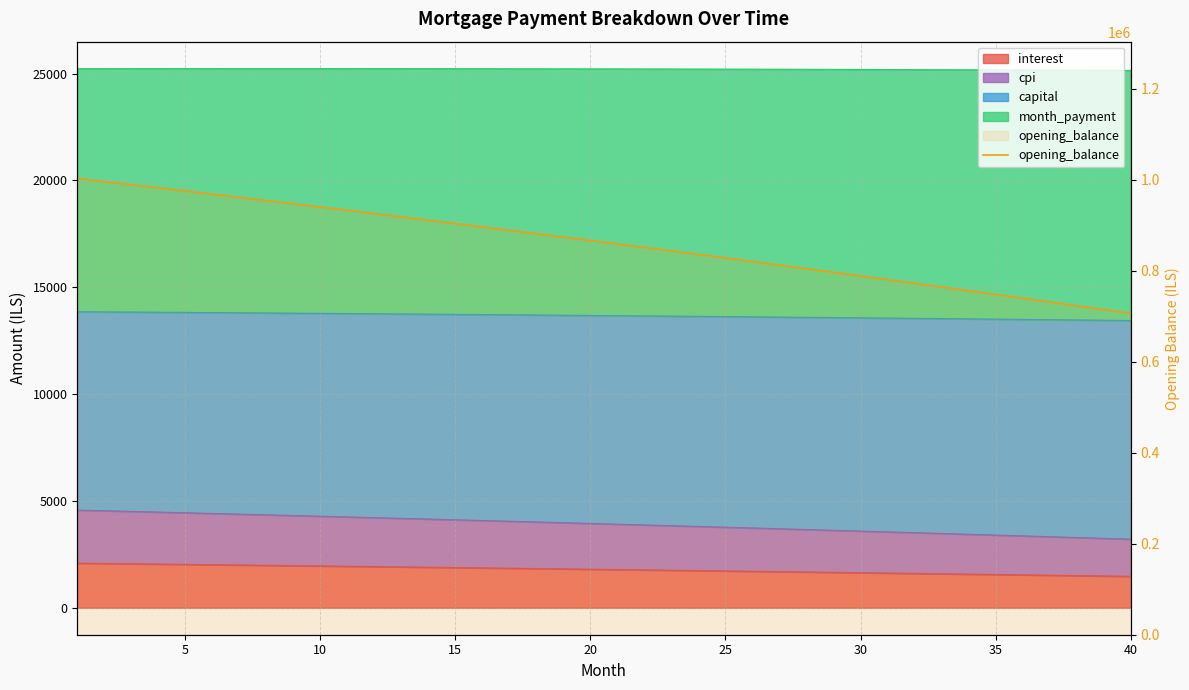

Reading left to right, extract all data points from this chart.

1002500.0	995700.6	988861.0	981981.0	975060.3	968099.0	961096.7	954053.4	946968.8	939842.9	932675.4	925466.2	918215.1	910922.0	903586.7	896209.0	888788.8	881325.8	873820.0	866271.2	858679.2	851043.7	843364.8	835642.1	827875.6	820065.0	812210.1	804310.9	796367.1	788378.5	780345.0	772266.5	764142.6	755973.3	747758.4	739497.7	731191.0	722838.2	714439.0	705993.3